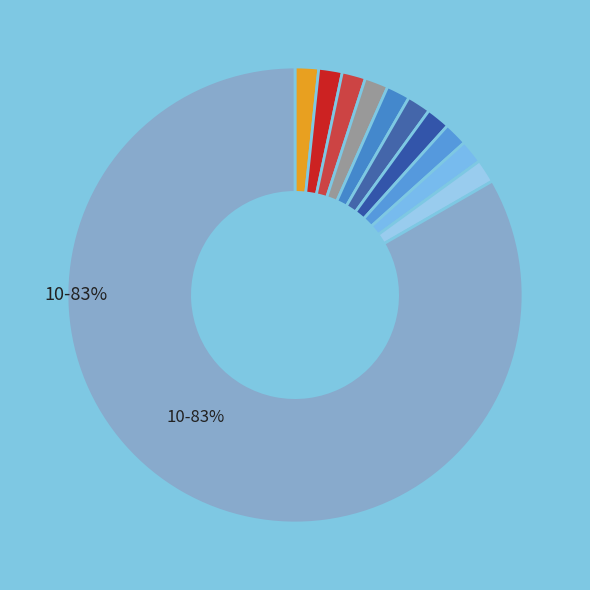

How many slices are in this pie chart?

11